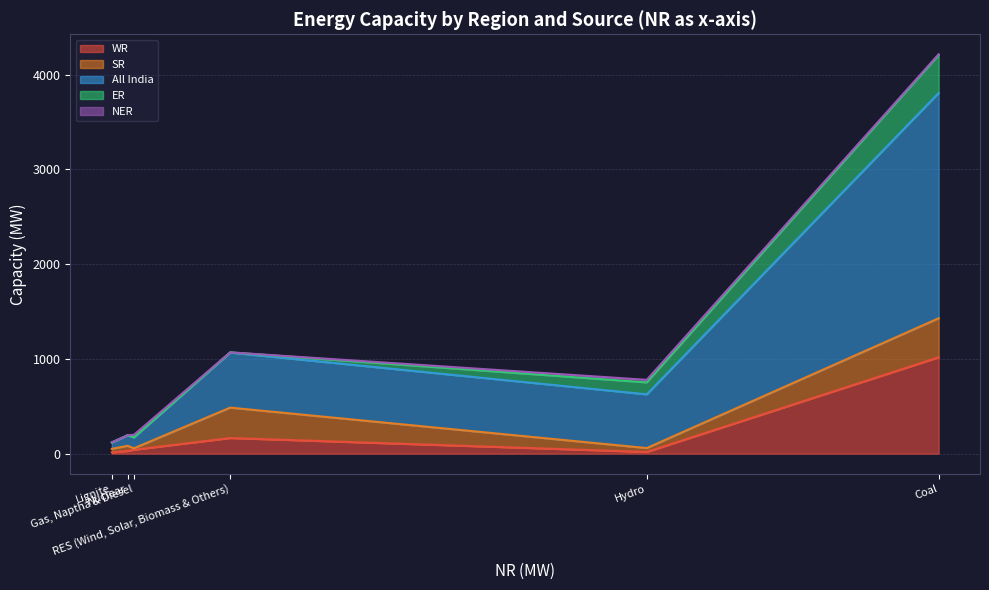

What is the highest value of the WR series?

1017